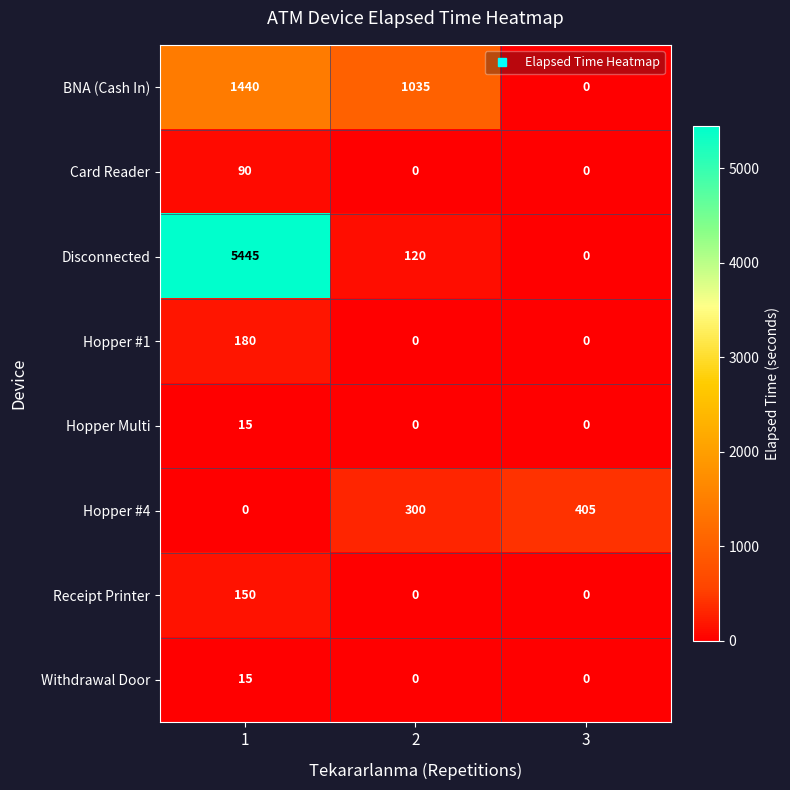

At how many categories does at least one series exceed 4090?

1